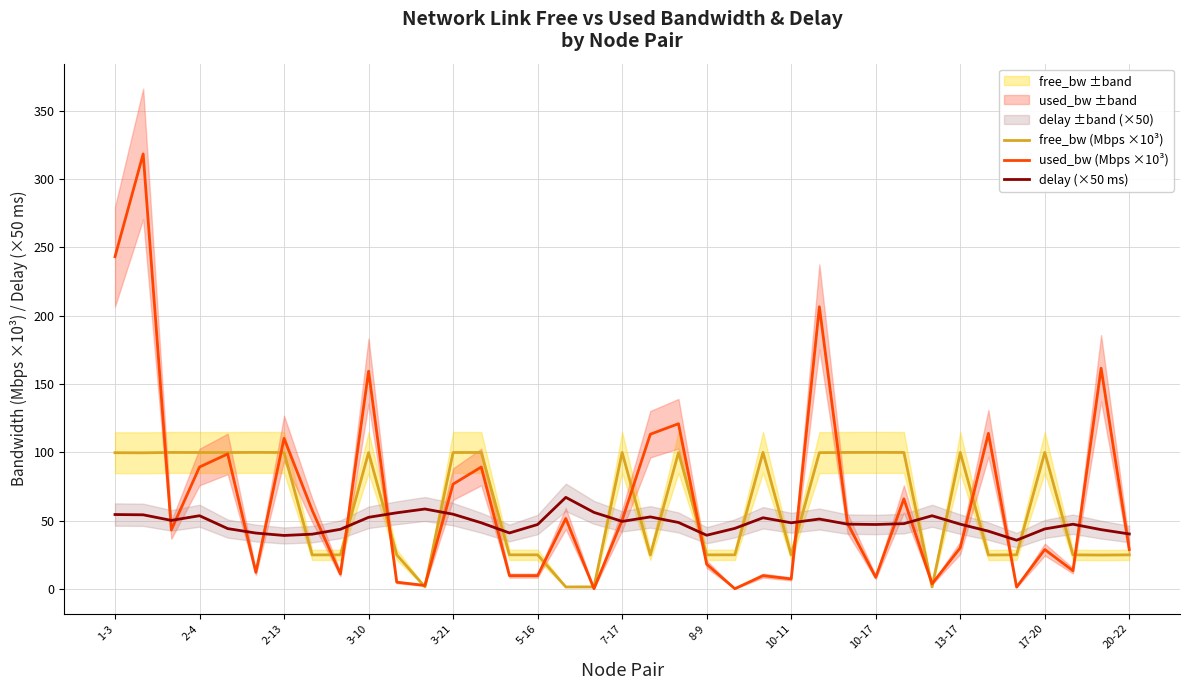

What position from the right is 31?

6